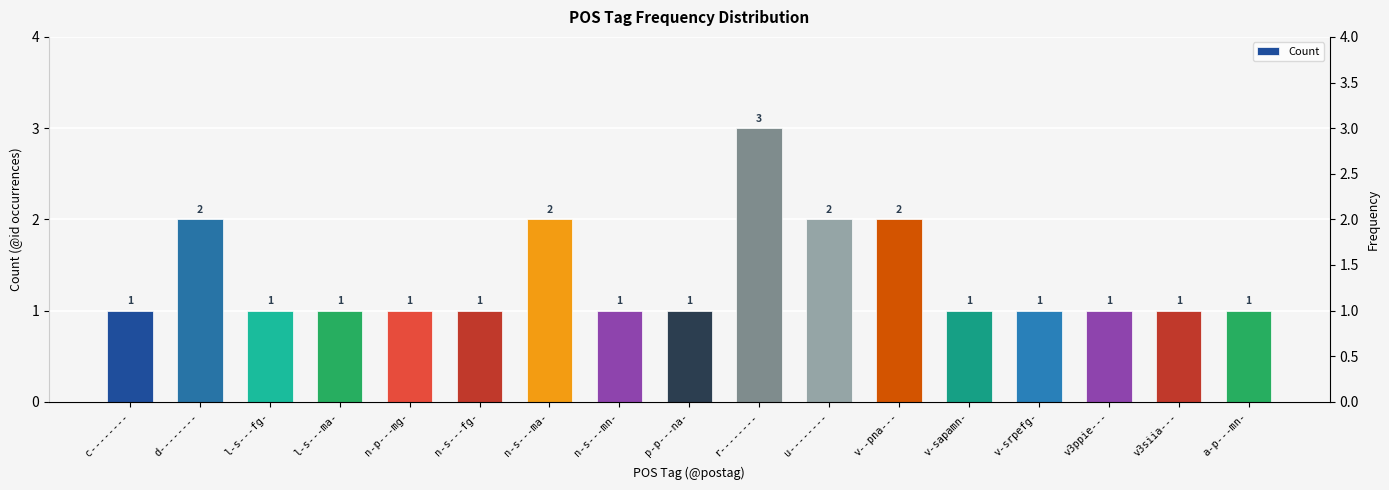

What is the greatest value displayed?

3